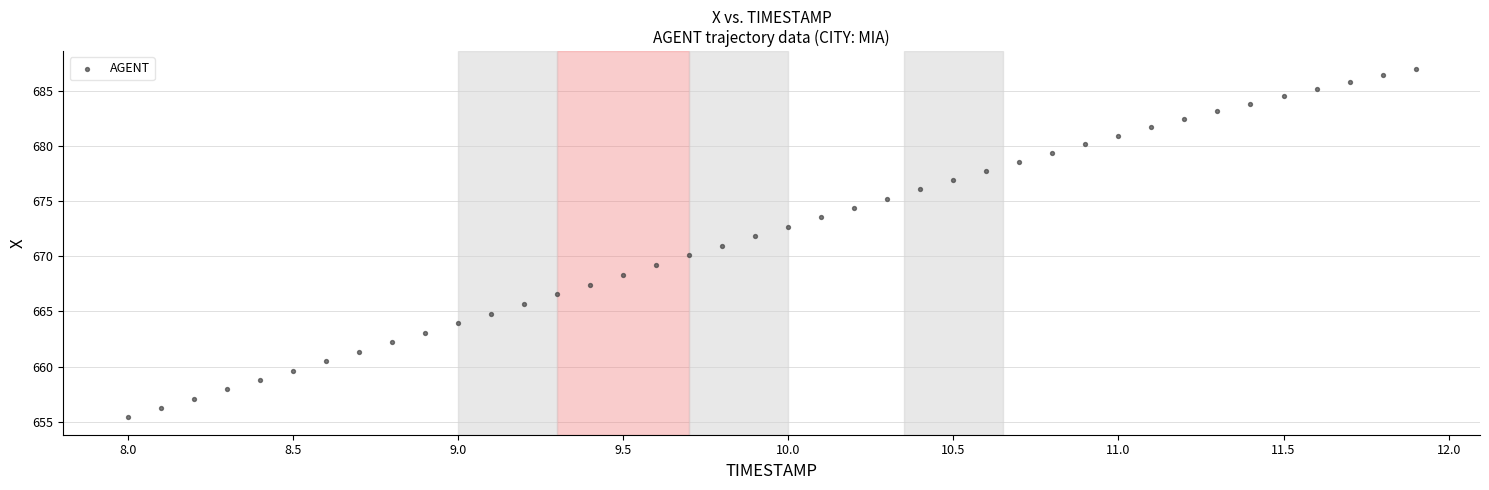

What is the range of X values (max minus min)?

3.9